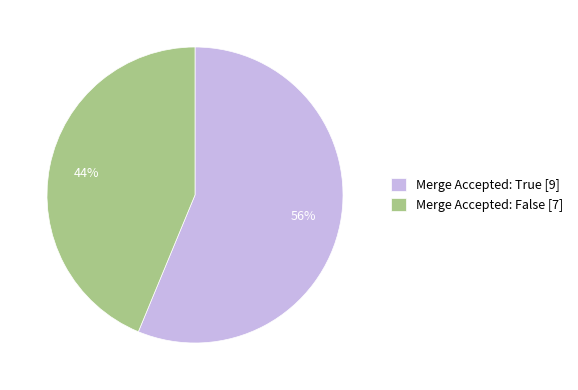

What is the largest slice in the pie chart?

Merge Accepted: True [9]